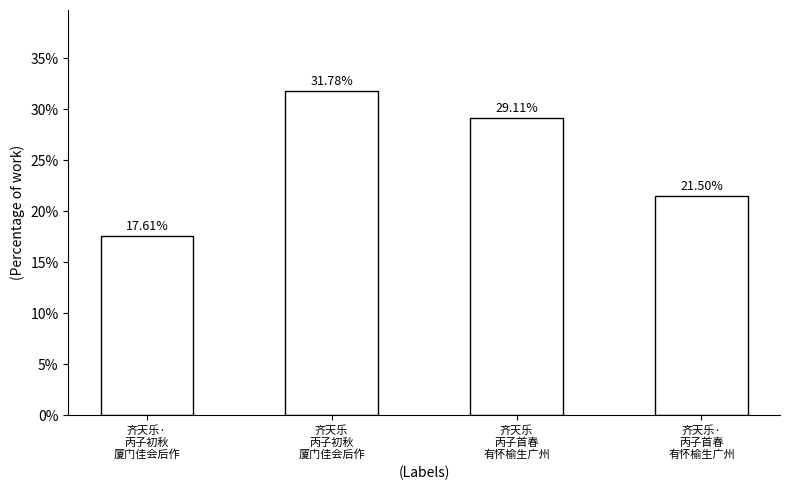

Rank the categories by value from highest to lowest.

齐天乐
丙子初秋
厦门佳会后作, 齐天乐
丙子首春
有怀榆生广州, 齐天乐·
丙子首春
有怀榆生广州, 齐天乐·
丙子初秋
厦门佳会后作